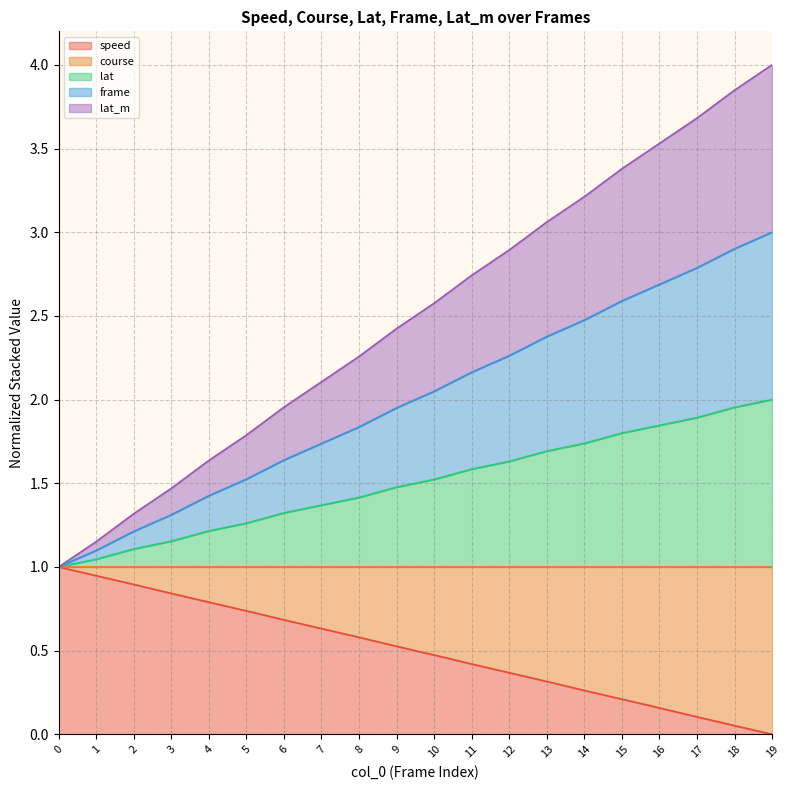

What is the total value across all series at 5?

1.8